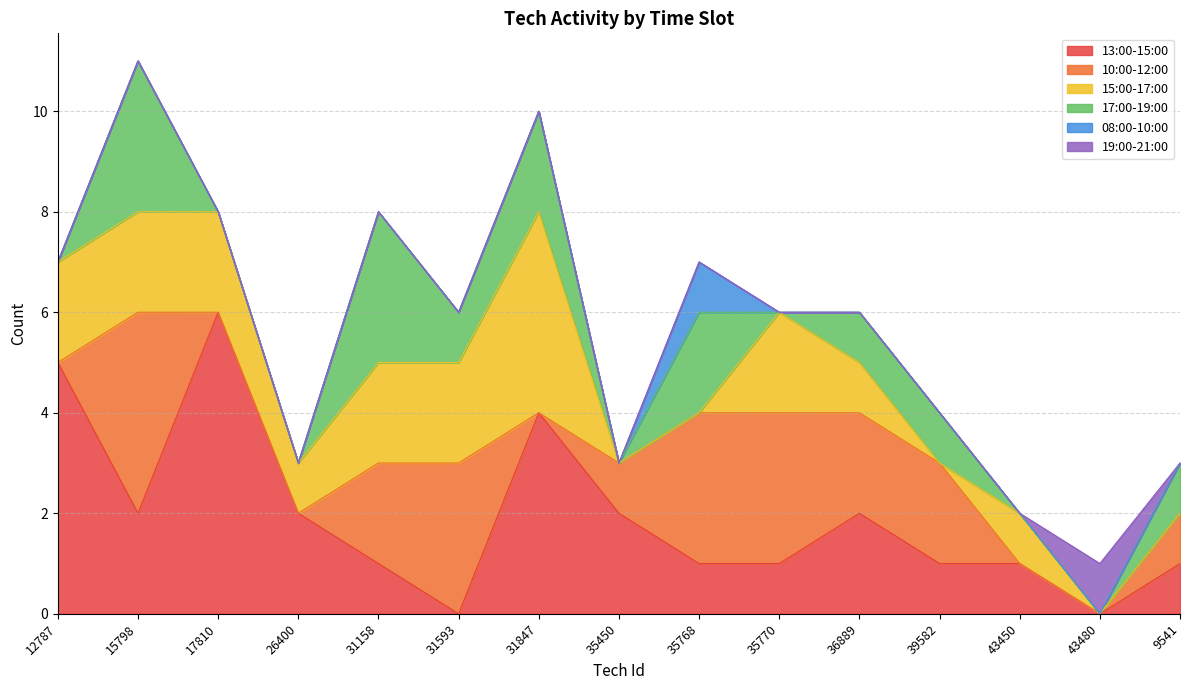

What is the average value of the 10:00-12:00 series?

1